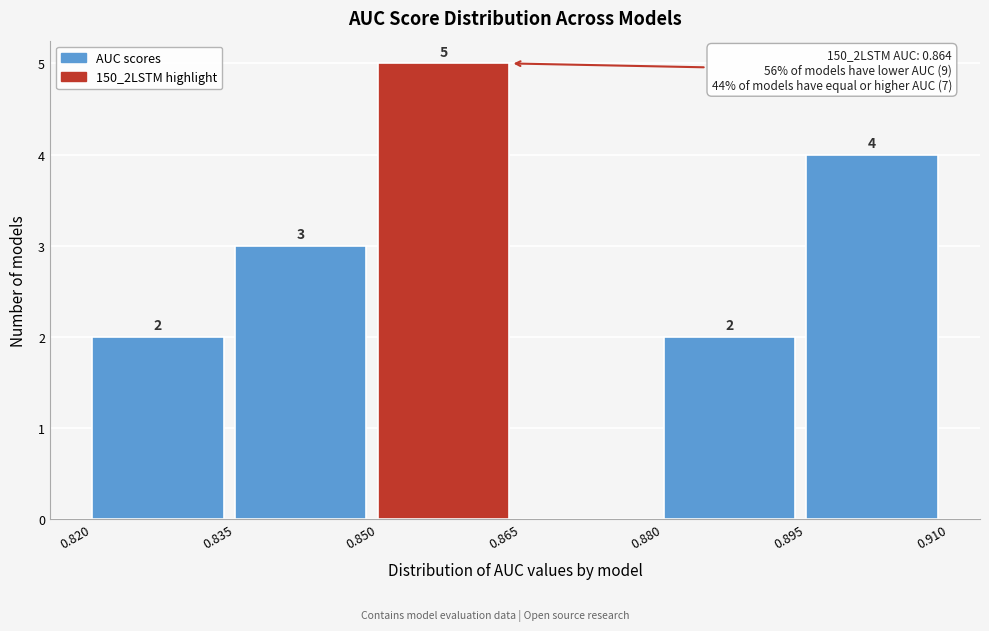

Which range on the x-axis has the tallest bar?

0.850 to 0.865